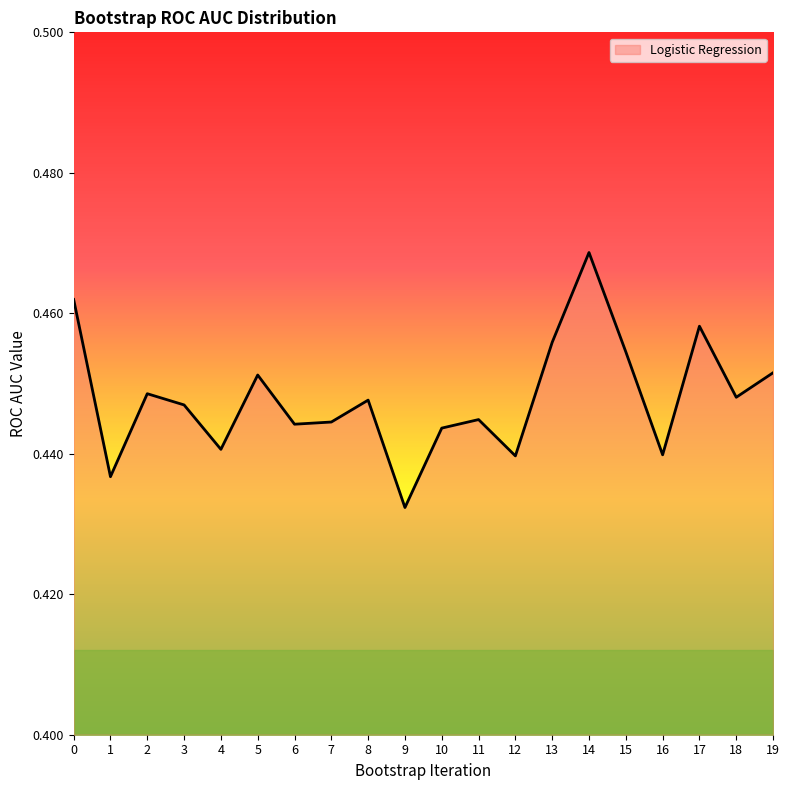

What is the sum of the values at 19 and 6?

0.9